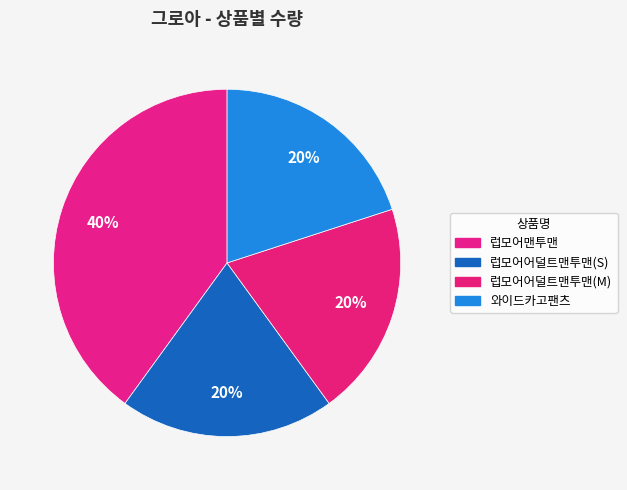

Is it true that 럽모어어덜트맨투맨(S) is 33% of the pie?

False